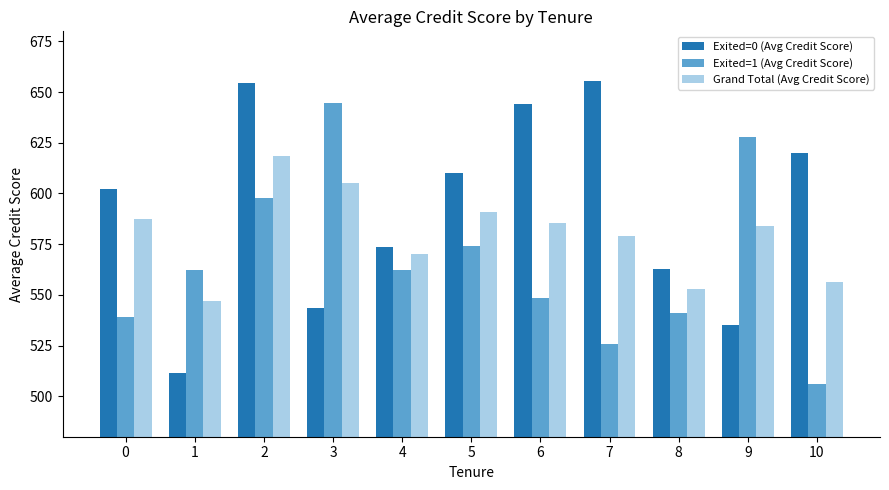

What is the minimum value for Grand Total (Avg Credit Score)?

547.1